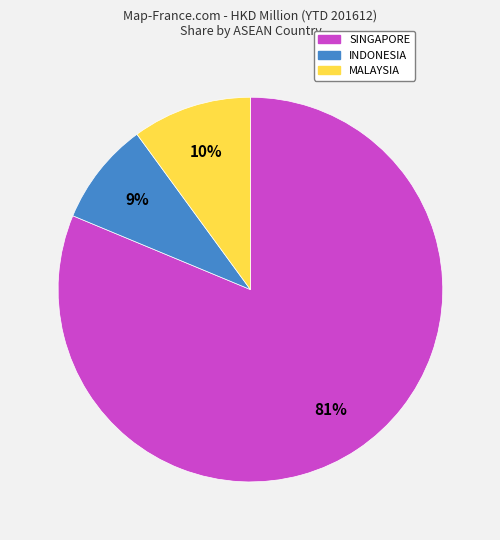

Do SINGAPORE and INDONESIA together represent more than half of the pie?

Yes